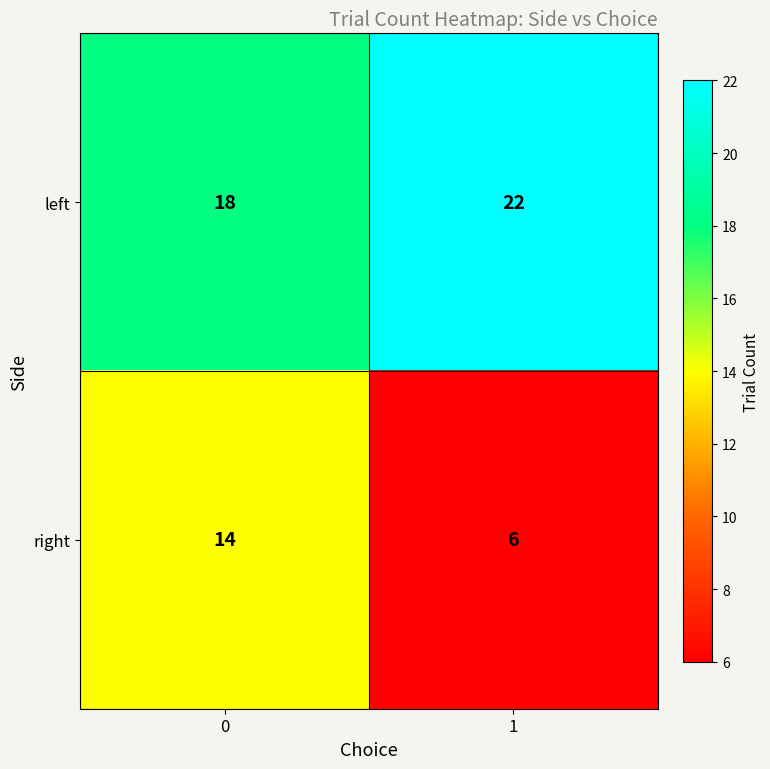

What is the average value of the left series?

20